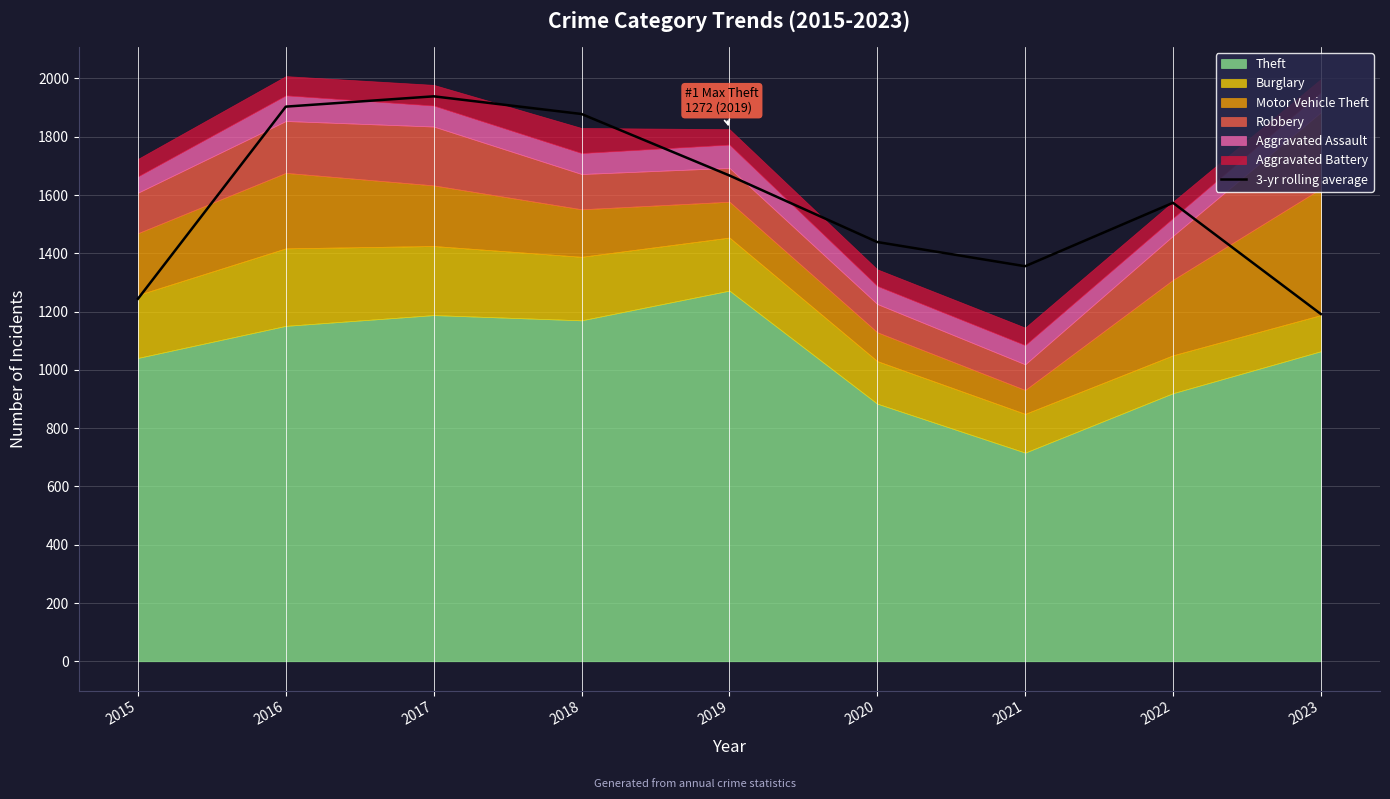

Between 2021 and 2022, which is larger?

2022